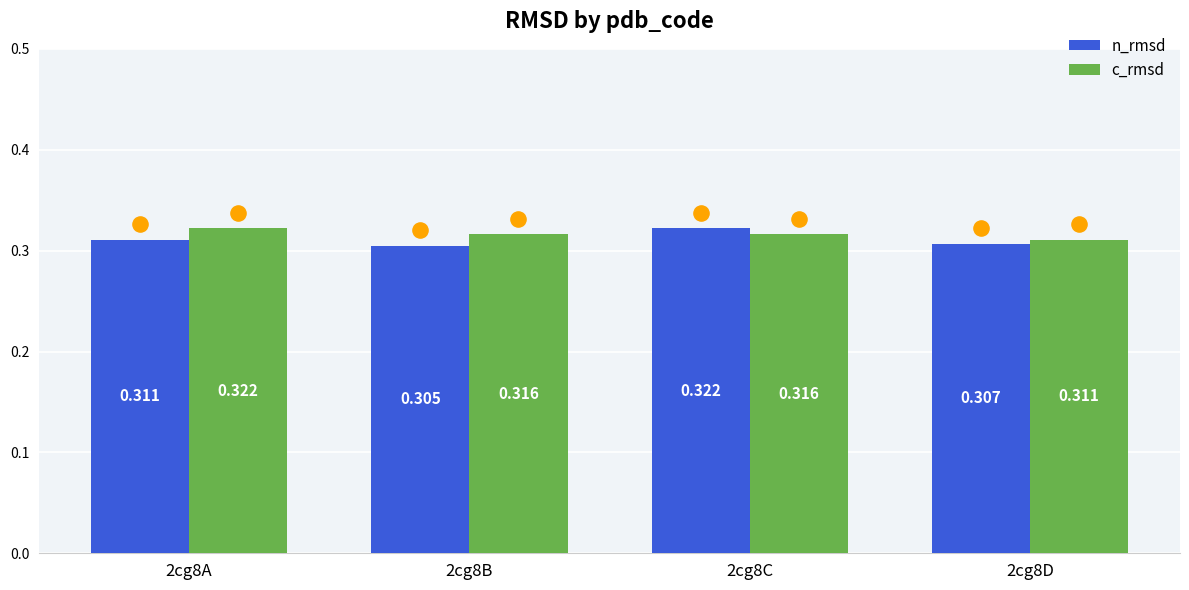

Which series reaches the maximum Y coordinate?

n_rmsd